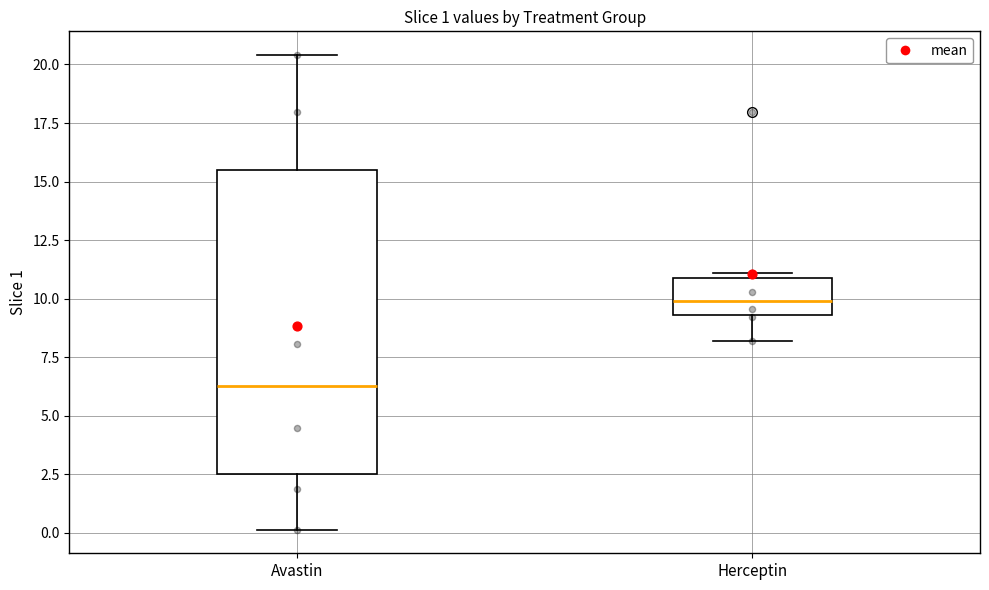

Which box has the lowest median line?

Avastin